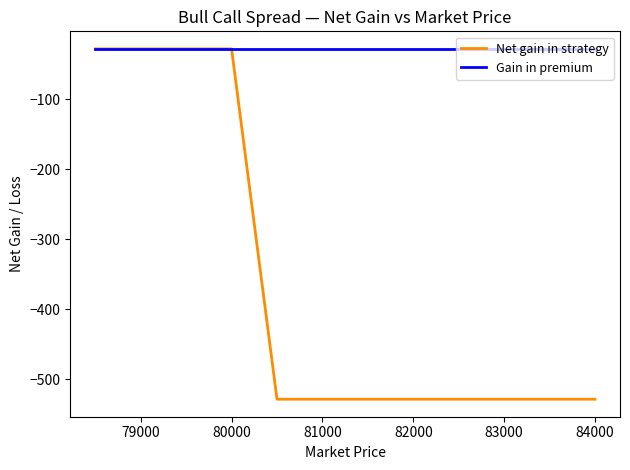

What are all the series names shown in the legend?

Net gain in strategy, Gain in premium